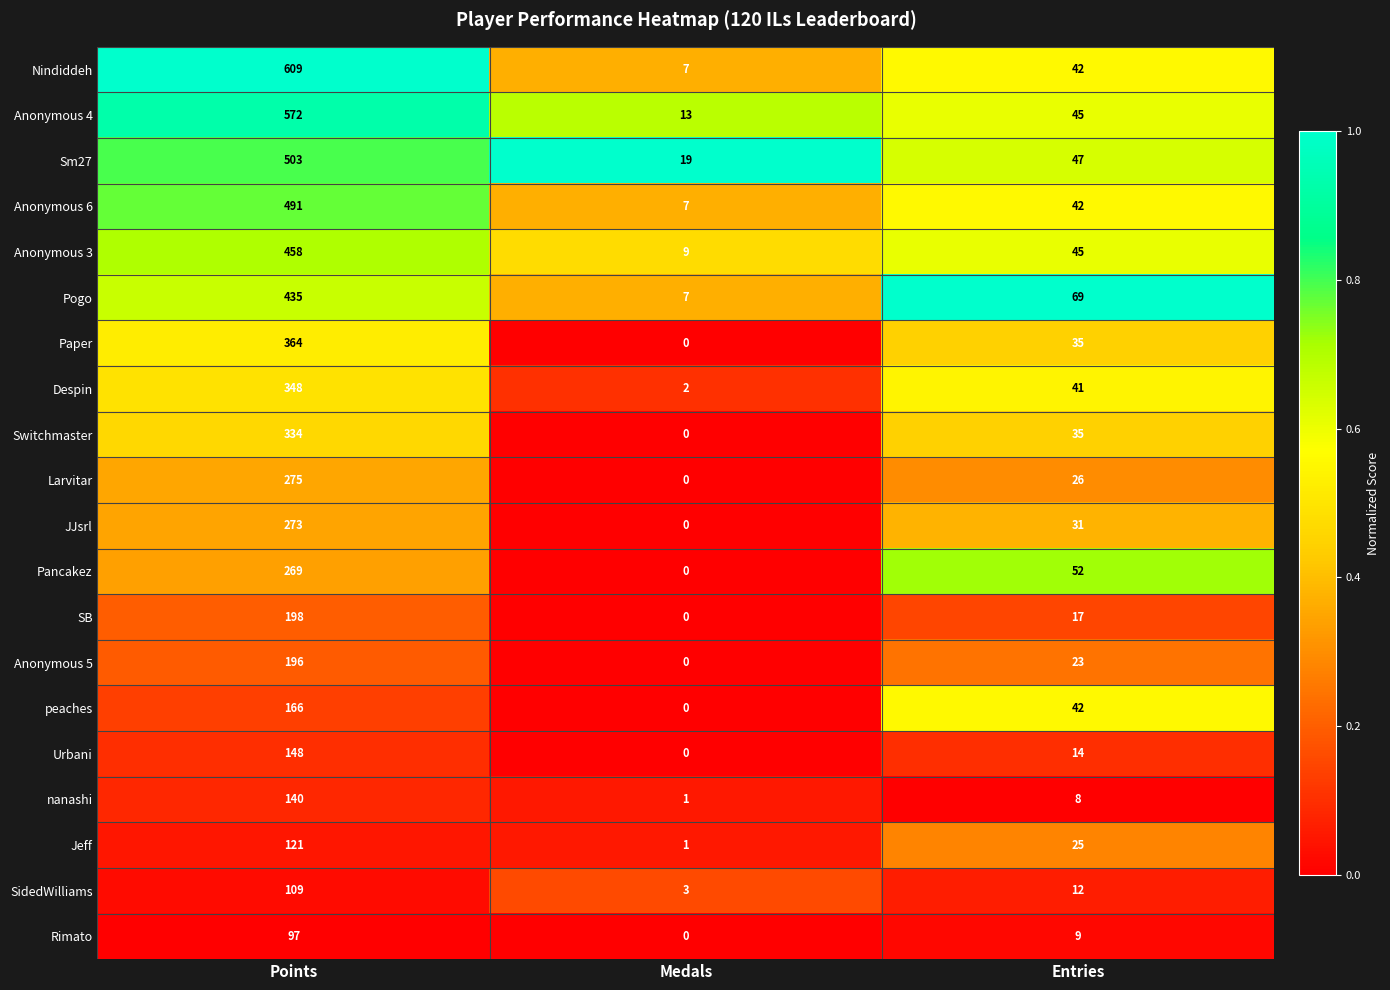

At which label does Anonymous 3 reach its peak?

Points